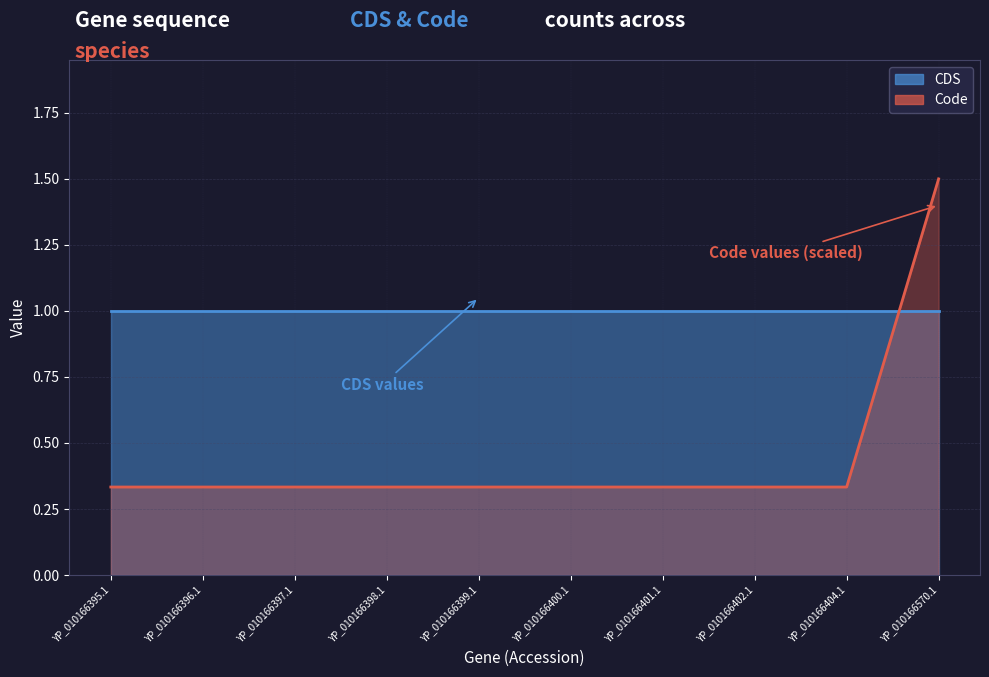

Which category has the lowest value across all series?

YP_010166395.1